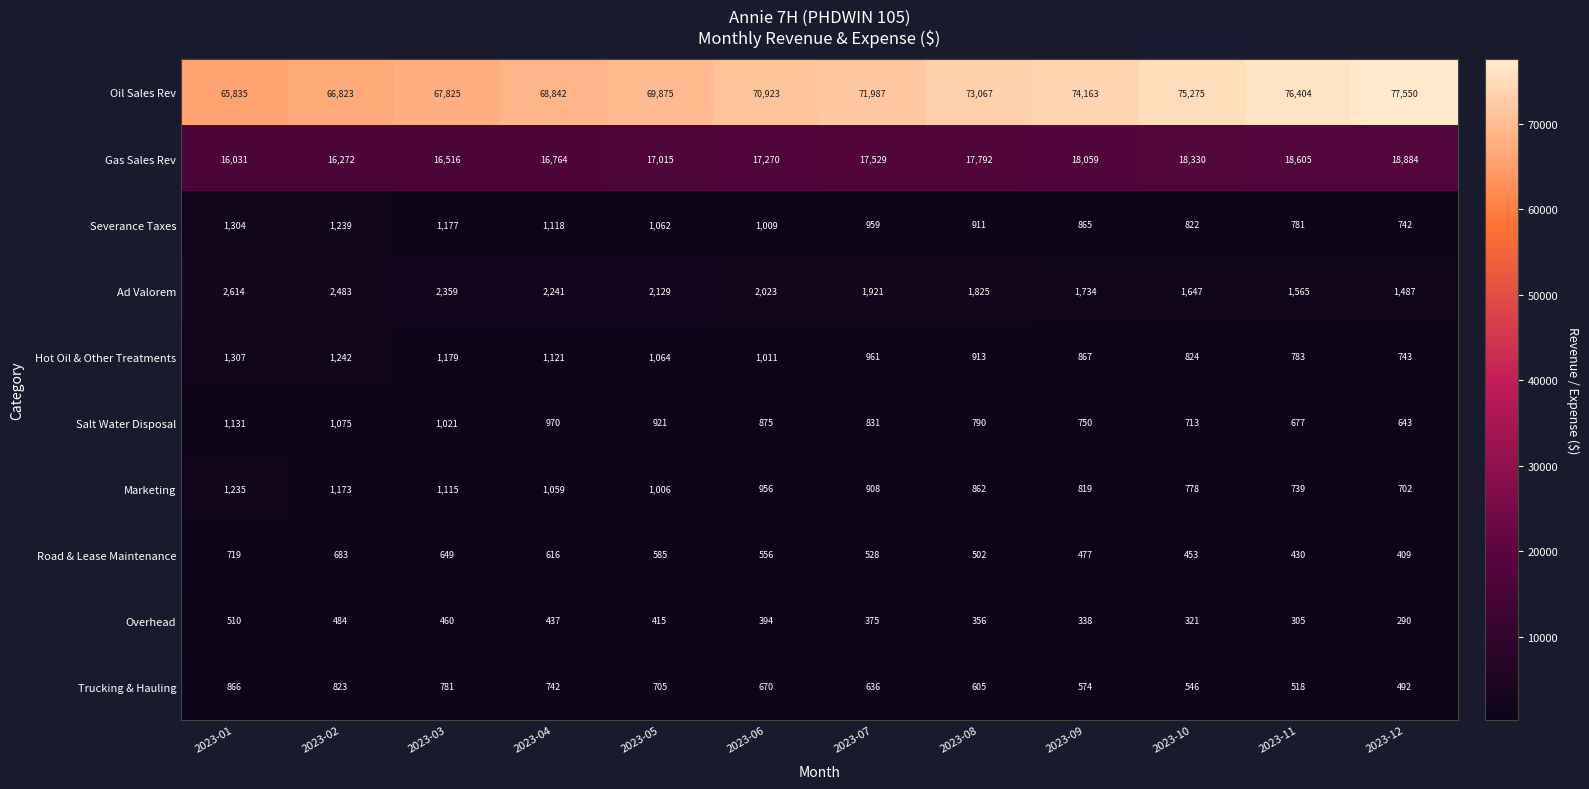

Which series changed the most between 2023-06 and 2023-08?

Oil Sales Rev